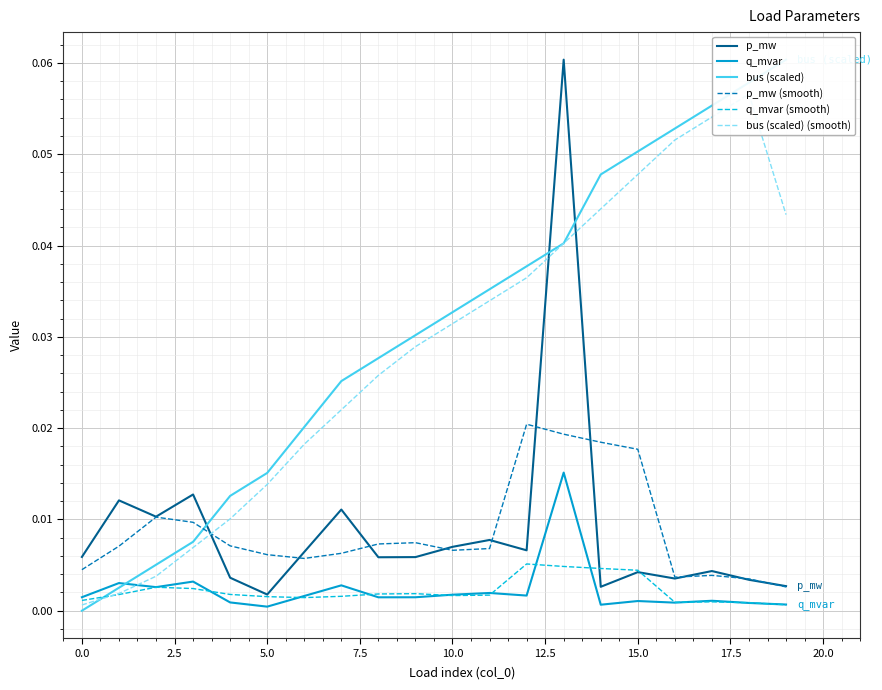

Reading left to right, list all the values displayed in this chart.

p_mw: 0.0	0.0	0.0	0.0	0.0	0.0	0.0	0.0	0.0	0.0	0.0	0.0	0.0	0.1	0.0	0.0	0.0	0.0	0.0	0.0
q_mvar: 0.0	0.0	0.0	0.0	0.0	0.0	0.0	0.0	0.0	0.0	0.0	0.0	0.0	0.0	0.0	0.0	0.0	0.0	0.0	0.0
bus (scaled): 0.0	0.0	0.0	0.0	0.0	0.0	0.0	0.0	0.0	0.0	0.0	0.0	0.0	0.0	0.0	0.1	0.1	0.1	0.1	0.1
p_mw (smooth): 0.0	0.0	0.0	0.0	0.0	0.0	0.0	0.0	0.0	0.0	0.0	0.0	0.0	0.0	0.0	0.0	0.0	0.0	0.0	0.0
q_mvar (smooth): 0.0	0.0	0.0	0.0	0.0	0.0	0.0	0.0	0.0	0.0	0.0	0.0	0.0	0.0	0.0	0.0	0.0	0.0	0.0	0.0
bus (scaled) (smooth): 0.0	0.0	0.0	0.0	0.0	0.0	0.0	0.0	0.0	0.0	0.0	0.0	0.0	0.0	0.0	0.0	0.1	0.1	0.1	0.0